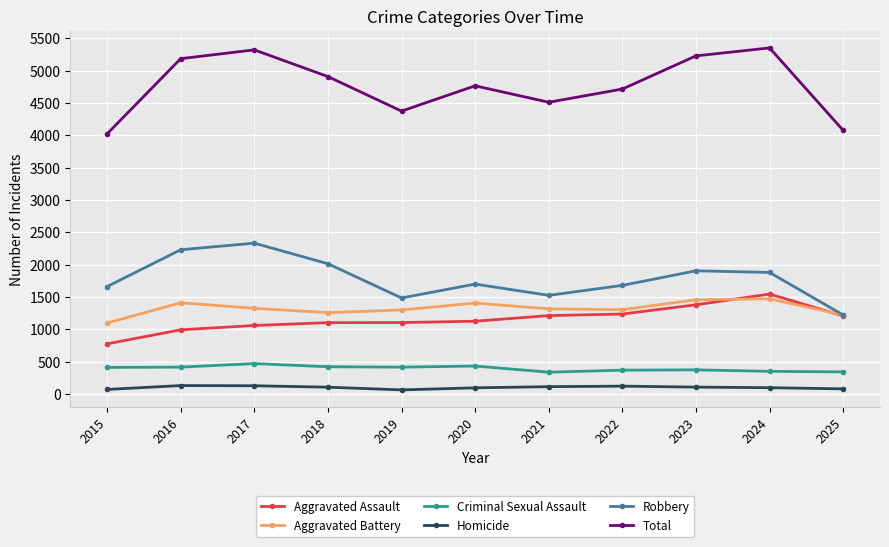

The Robbery series shows 505 at 2020. True or false?

False